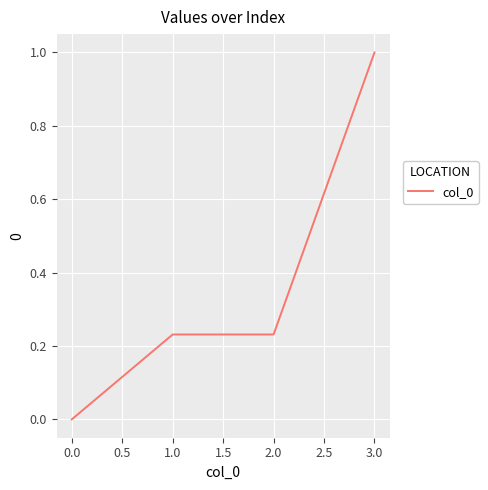

Read the value at 3.0.

1.0